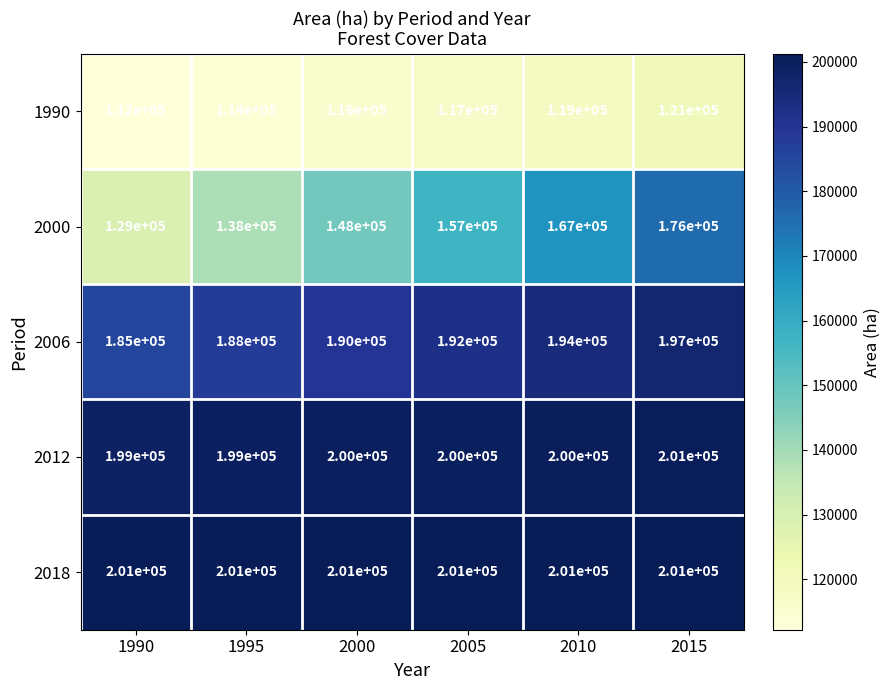

Reading left to right, extract all data points from this chart.

1990: 112000	114000	116000	117000	119000	121000
2000: 129000	138000	148000	157000	167000	176000
2006: 185000	188000	190000	192000	194000	197000
2012: 199000	199000	200000	200000	200000	201000
2018: 201000	201000	201000	201000	201000	201000